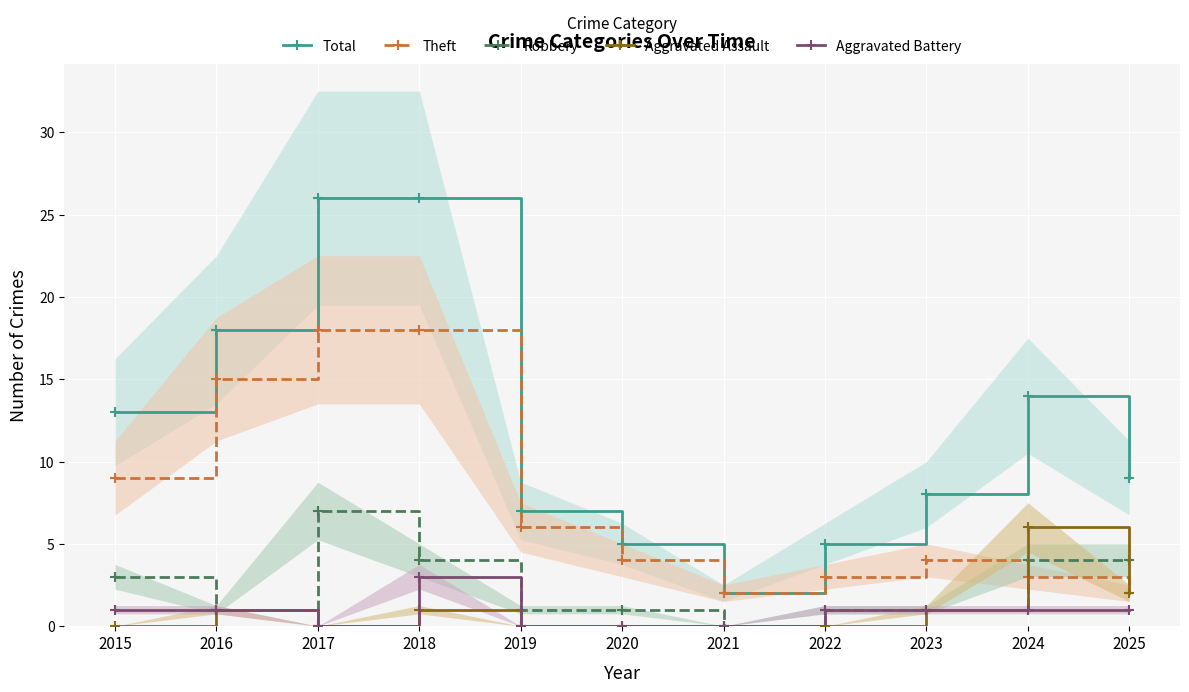

True or false: Total and Aggravated Battery intersect in this chart.

False